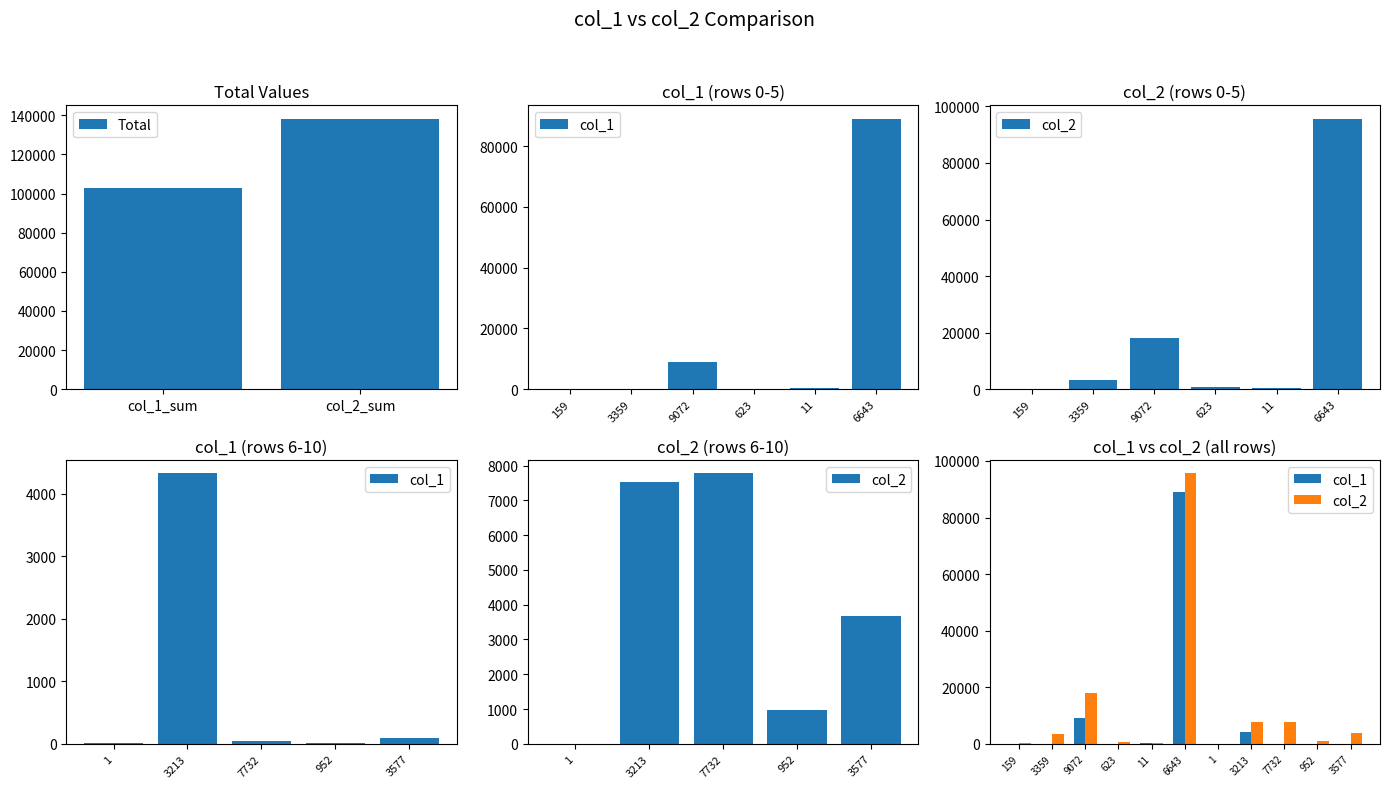

How many values in the col_2 series are below 3394?

5